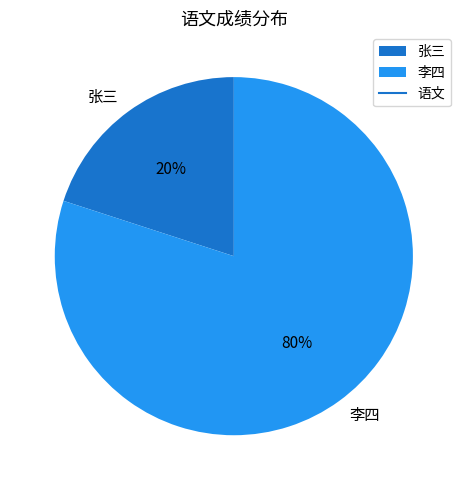

Is it true that 李四 is 69% of the pie?

False